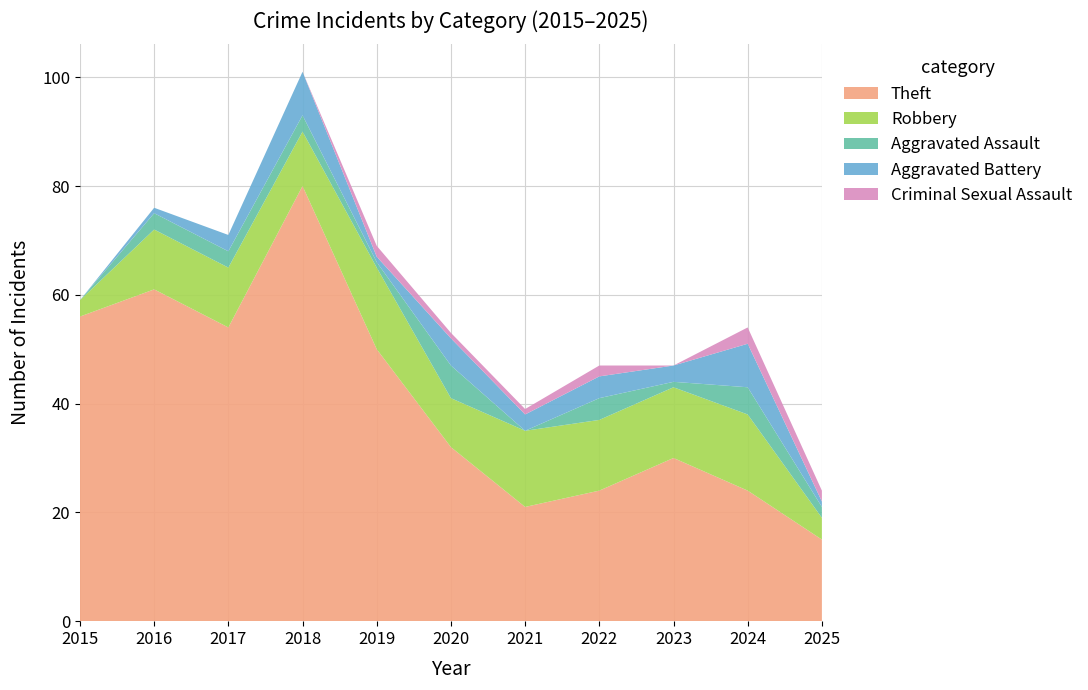

Reading right to left, what are all the values shown in this chart?

Theft: 15	24	30	24	21	32	50	80	54	61	56
Robbery: 4	14	13	13	14	9	15	10	11	11	3
Aggravated Assault: 2	5	1	4	0	6	1	3	3	3	0
Aggravated Battery: 1	8	3	4	3	5	1	8	3	1	0
Criminal Sexual Assault: 2	3	0	2	1	1	2	0	0	0	0